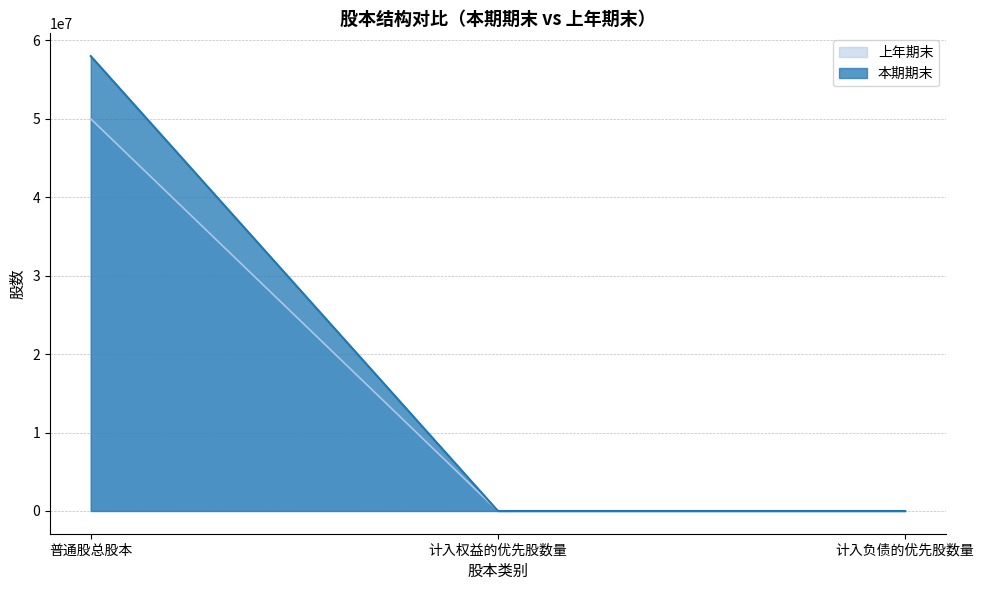

What is the total value across all series at 普通股总股本?

108004355